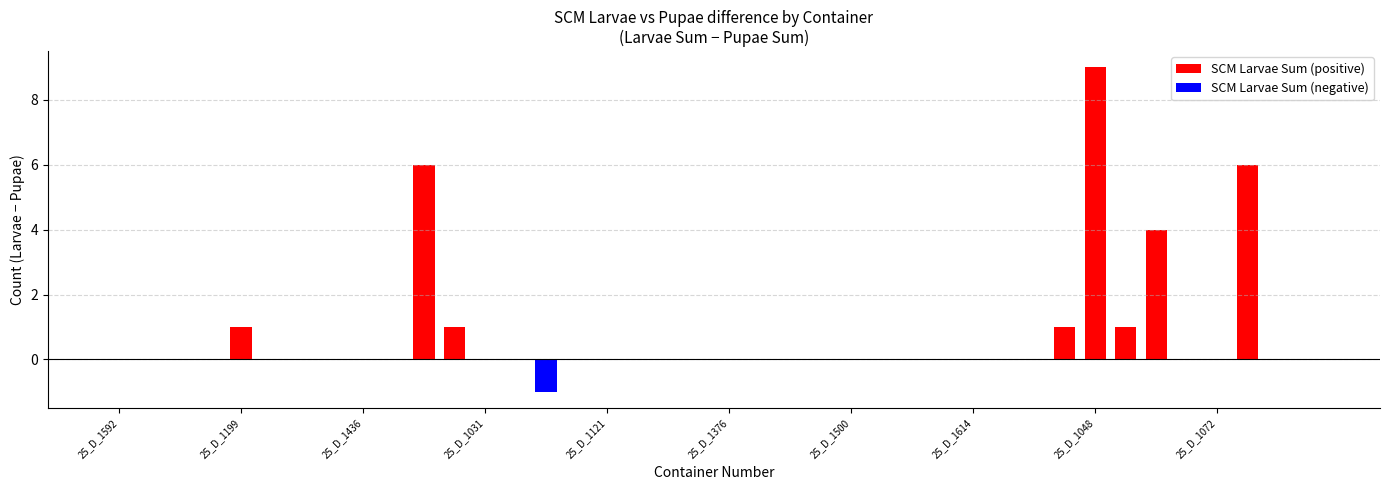

True or false: SCM Larvae Sum (negative) has a value of 1 at 15.

False